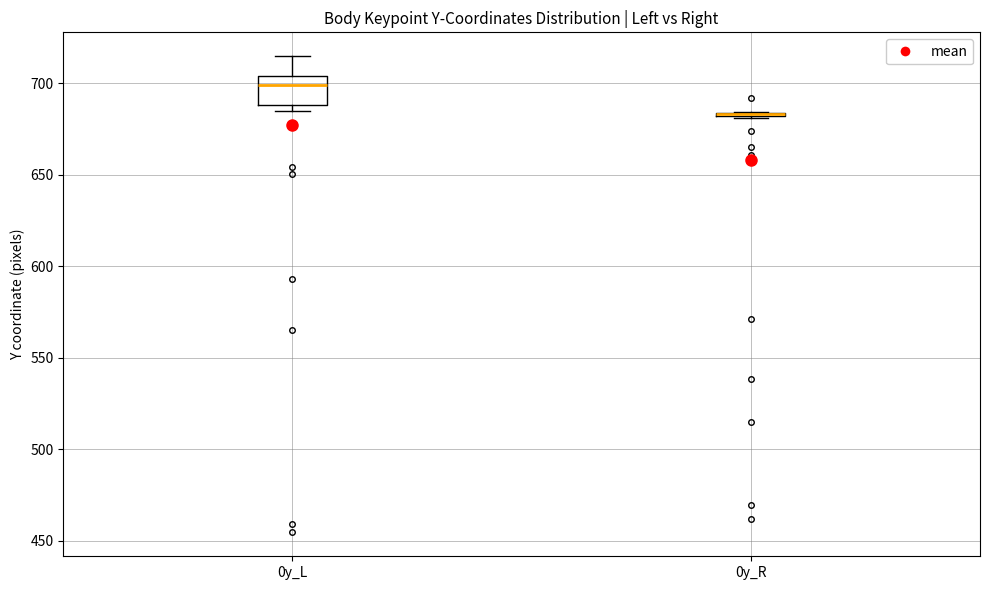

Reading left to right, transcribe this box plot: for each box, give where its median line is, the range the box spans, and where its two whiskers end, as read against the y-axis. The values are not printed on the chart, so give them approximately, as read against the axis.

0y_L: median 700, box 690 to 705, whiskers 685 to 715
0y_R: box collapsed to a line at 685, whiskers 680 to 685